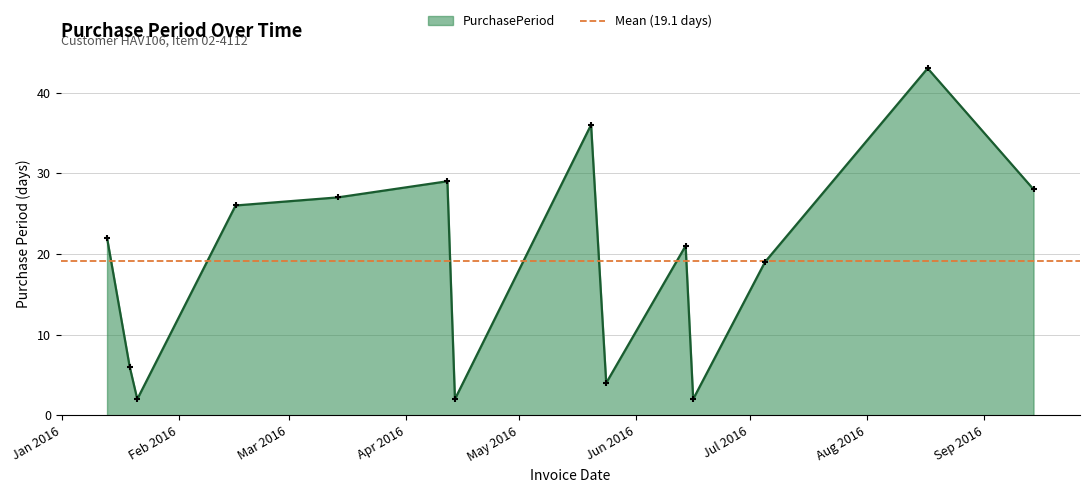

What is the change in value from 2016-01-19 to 2016-04-12?

+23